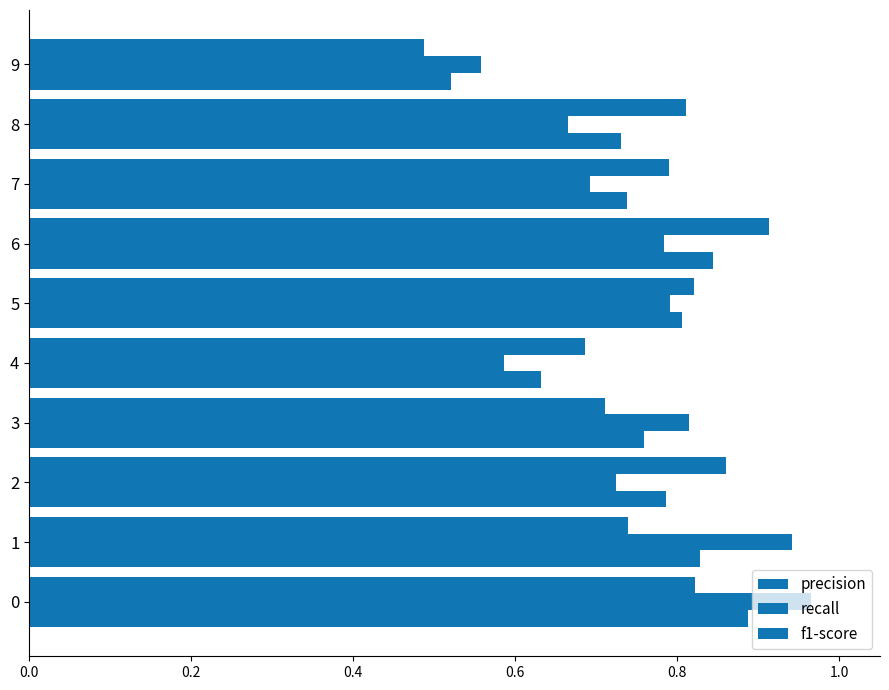

What is the highest value of the recall series?

1.0